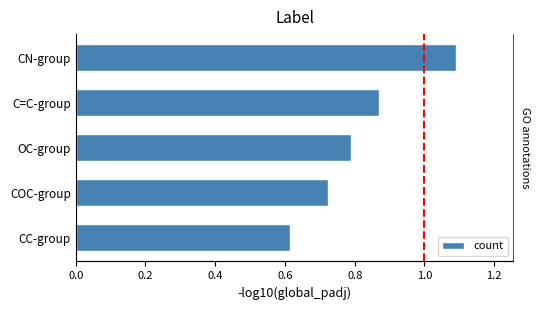

Reading right to left, extract all data points from this chart.

1.1	0.9	0.8	0.7	0.6